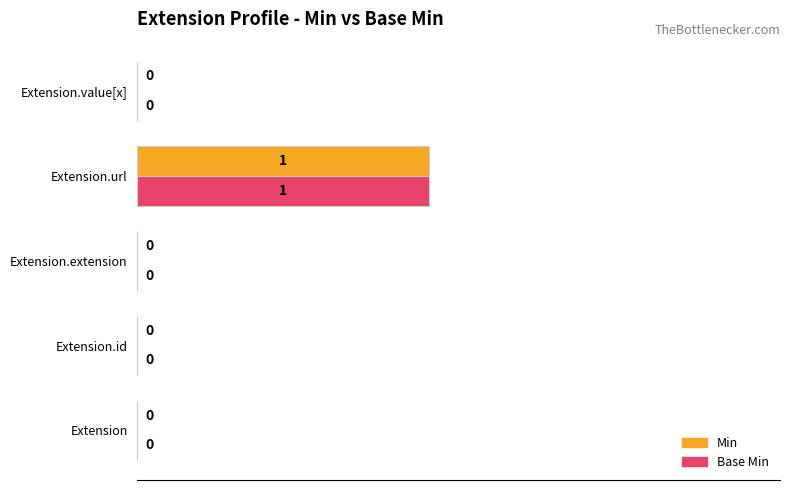

At which category is the sum across all series the highest?

Extension.url